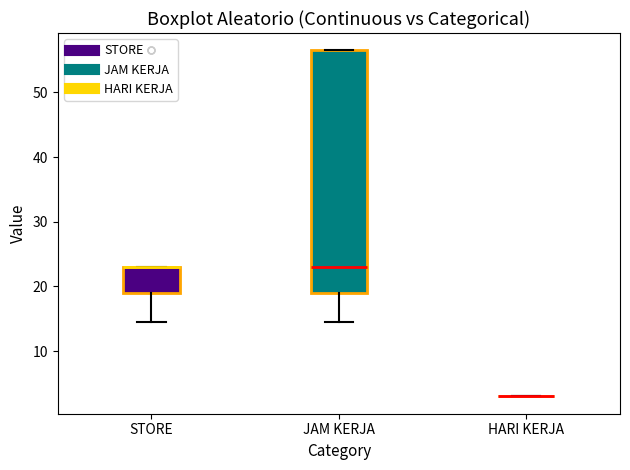

Reading left to right, transcribe this box plot: for each box, give where its median line is, the range the box spans, and where its two whiskers end, as read against the y-axis. The values are not printed on the chart, so give them approximately, as read against the axis.

STORE: median 23 (drawn on the box's upper edge), box 19 to 23, whiskers 15 to 23
JAM KERJA: median 23, box 19 to 57, whiskers 15 to 57
HARI KERJA: box collapsed to a line at 3, whiskers 3 to 3